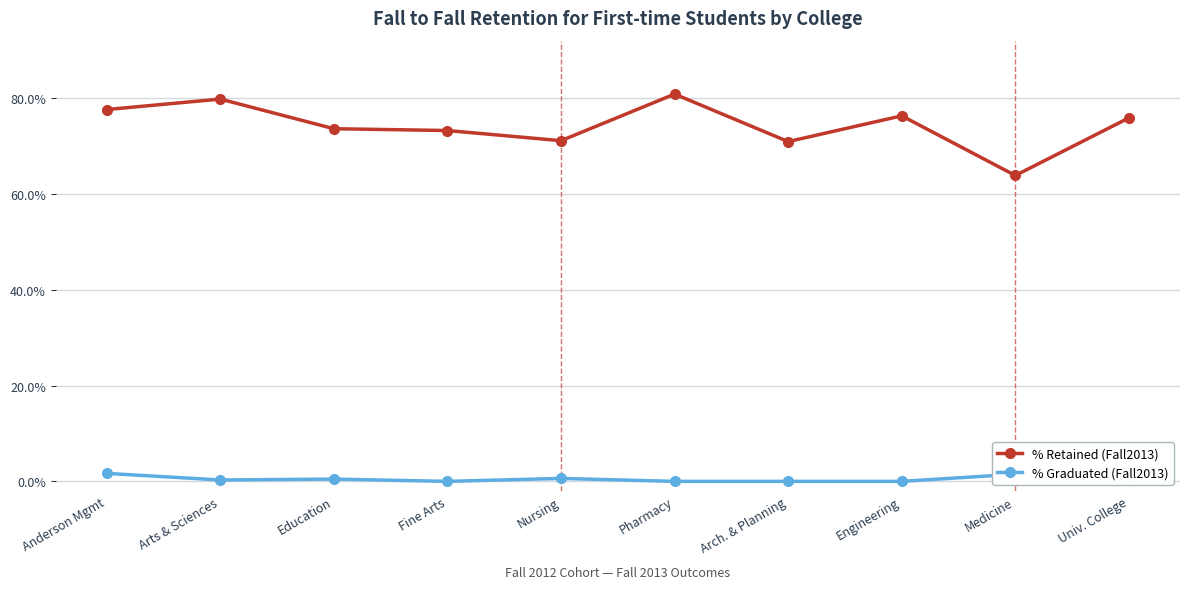

What are all the series names shown in the legend?

% Retained (Fall2013), % Graduated (Fall2013)